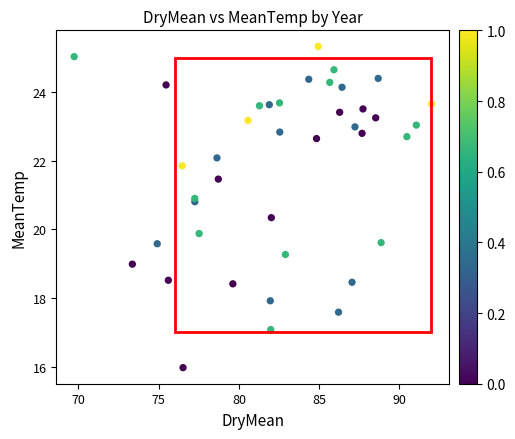

What Y value in the scatter plot is closest to 20?

19.9